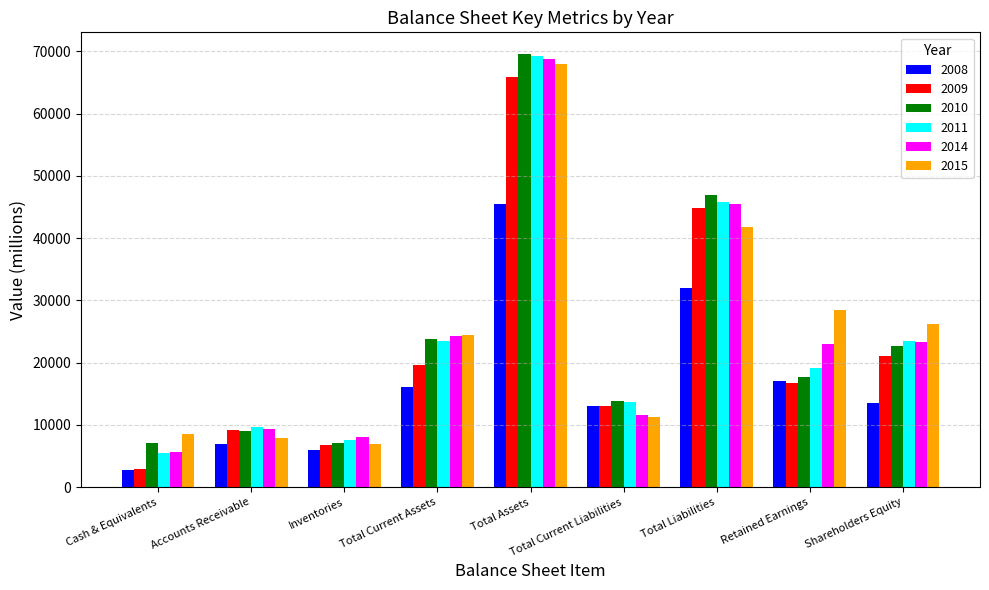

The value of 2014 at Total Current Liabilities is 11593. True or false?

True